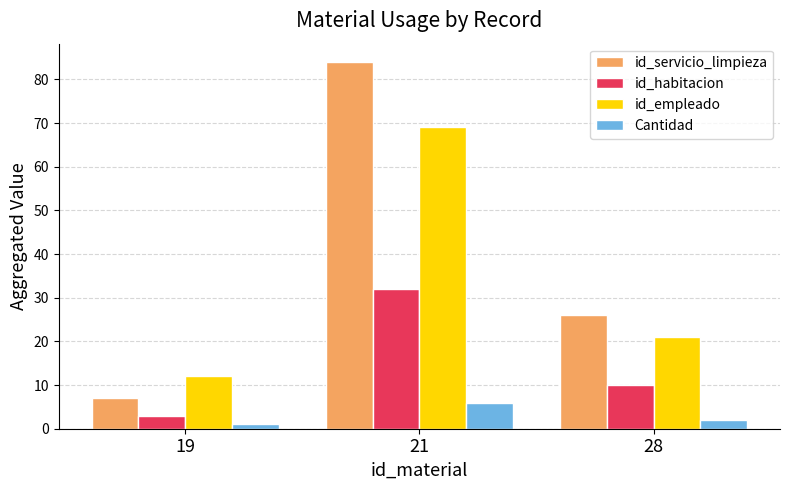

Reading left to right, list all the values displayed in this chart.

id_servicio_limpieza: 19=7	21=84	28=26
id_habitacion: 19=3	21=32	28=10
id_empleado: 19=12	21=69	28=21
Cantidad: 19=1	21=6	28=2